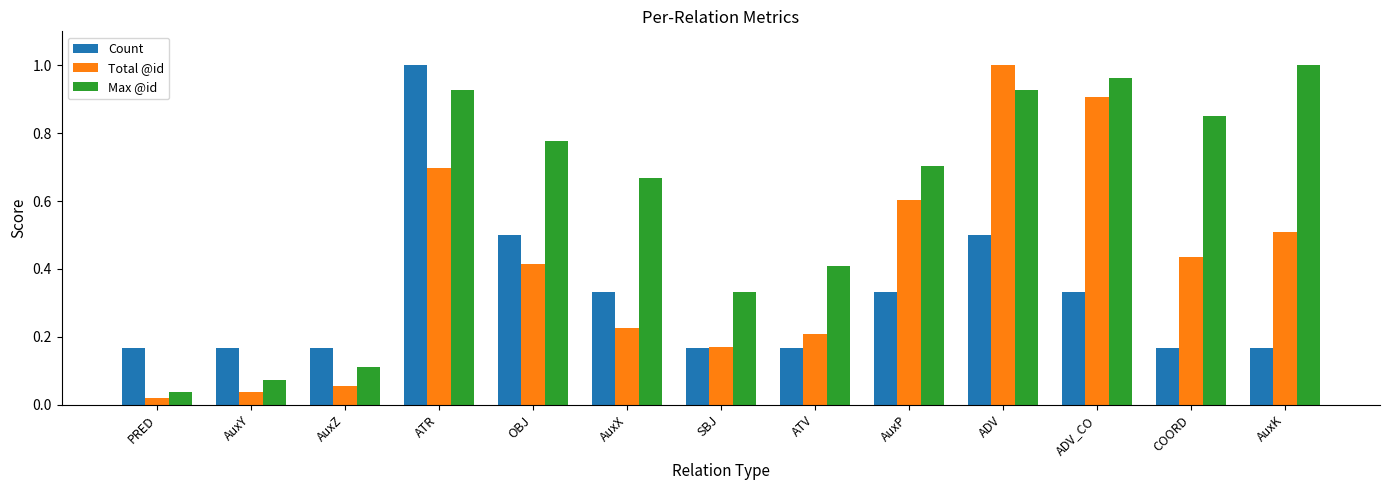

At ADV, list the series in order from smallest to largest.

Count, Max @id, Total @id